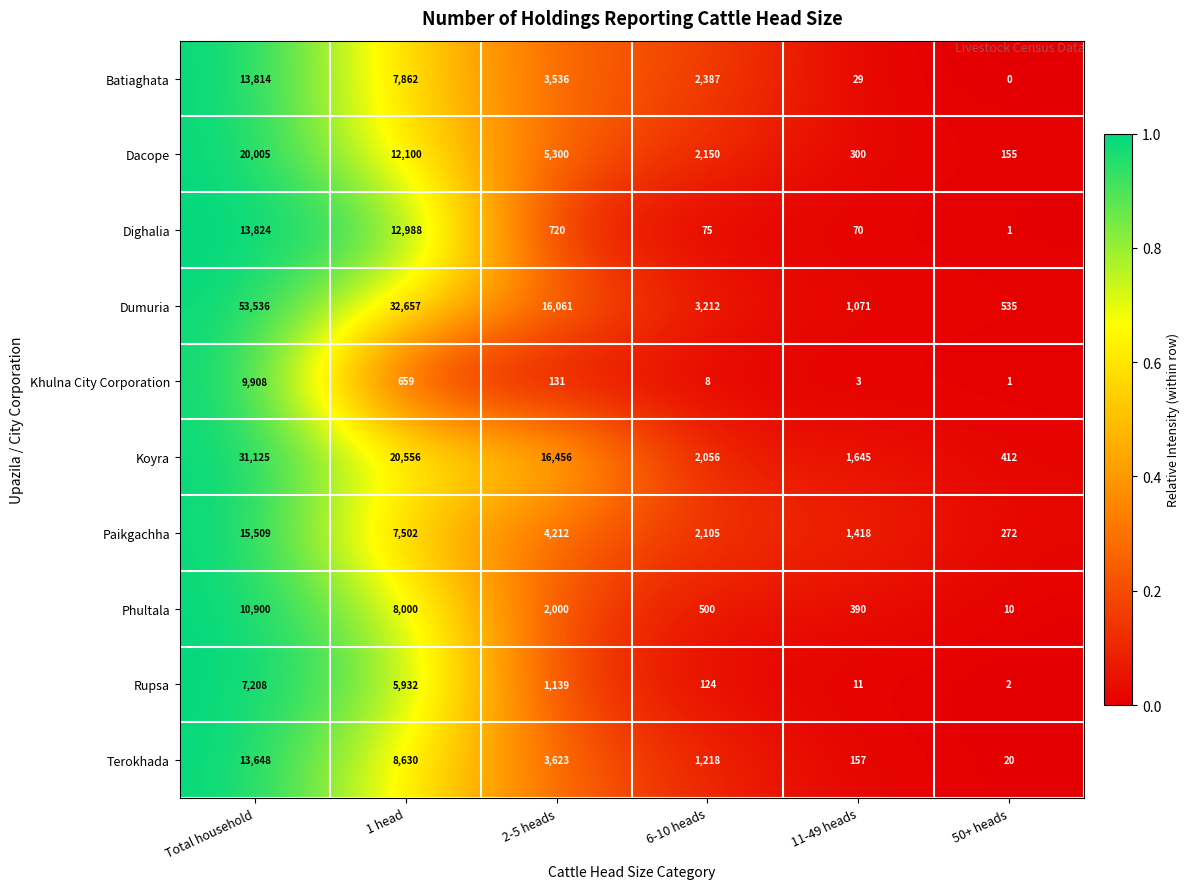

At which category is the sum across all series the highest?

Total household